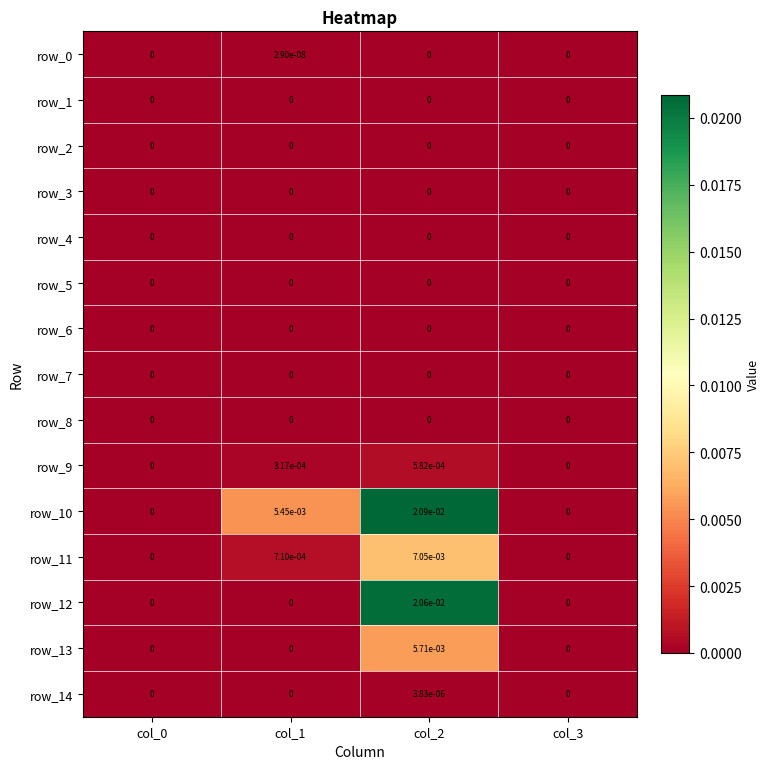

The value of row_12 at col_2 is 0.0. True or false?

True